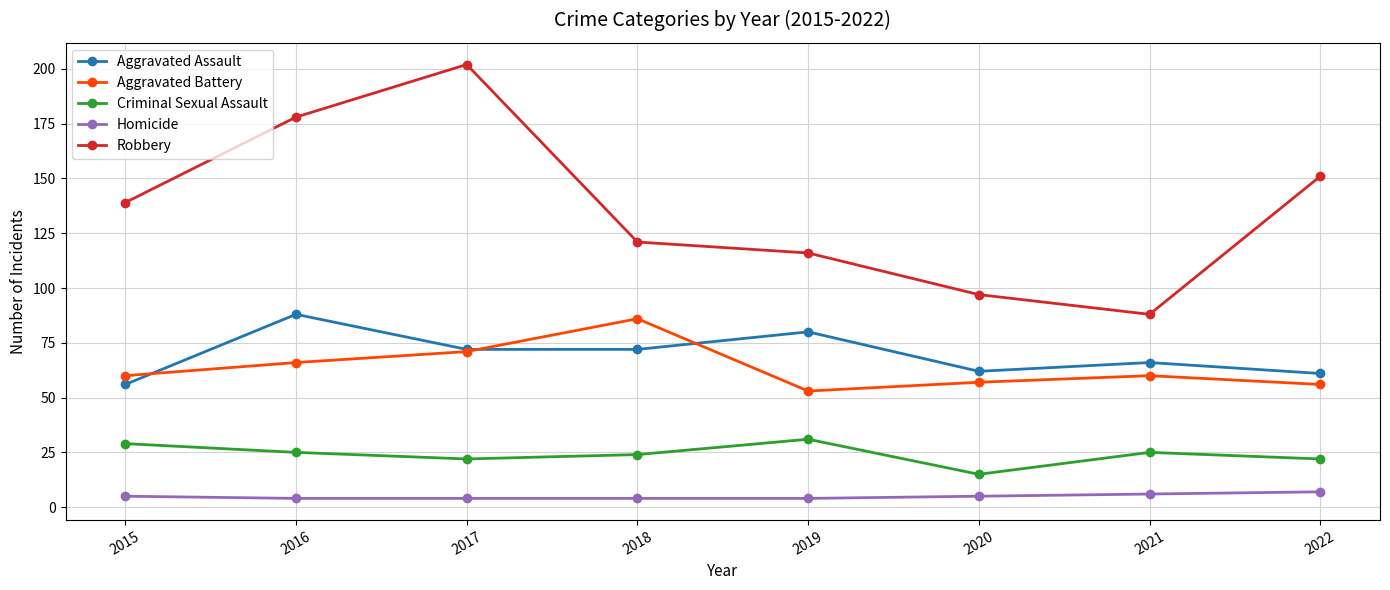

Is the value of Homicide at 2019 greater than the value of Aggravated Assault at 2015?

No